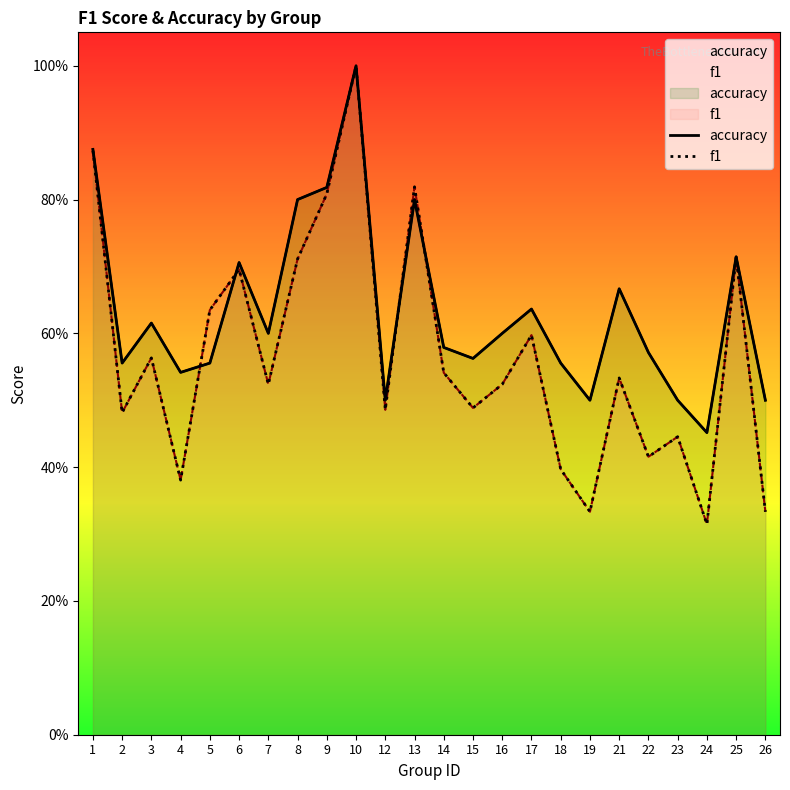

What is the difference between the maximum and minimum values in the accuracy series?

0.5